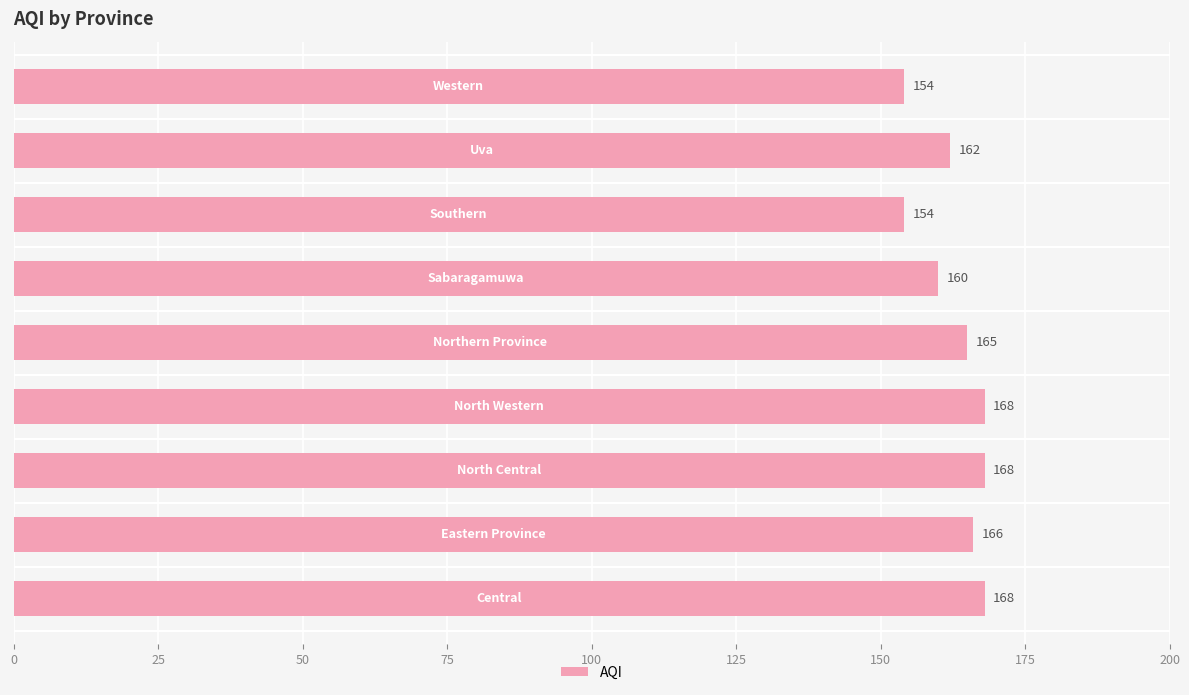

What is the difference between the maximum and minimum values?

14